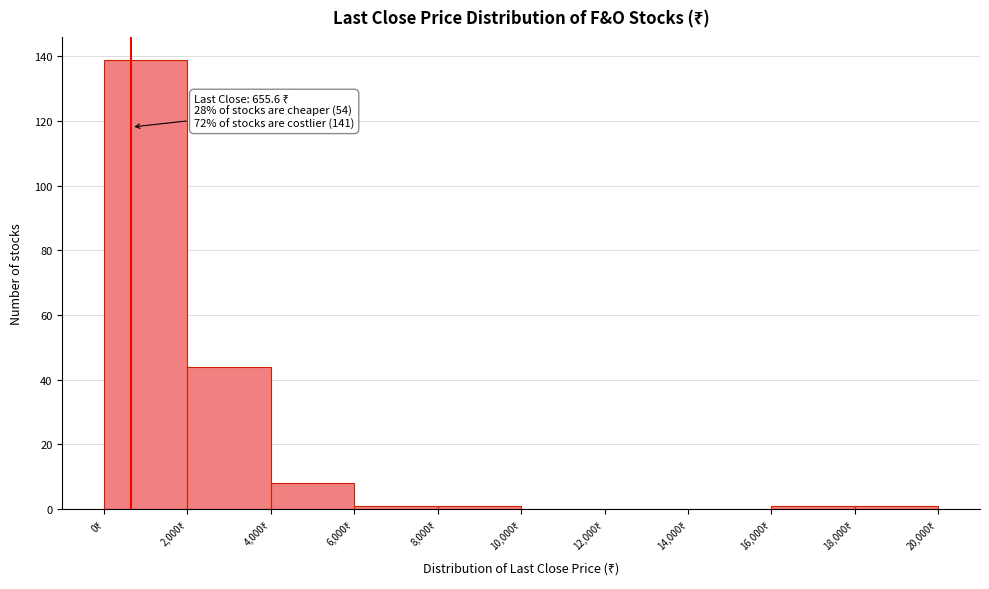

Over which range of the x-axis is the bar tallest?

0 to 2000